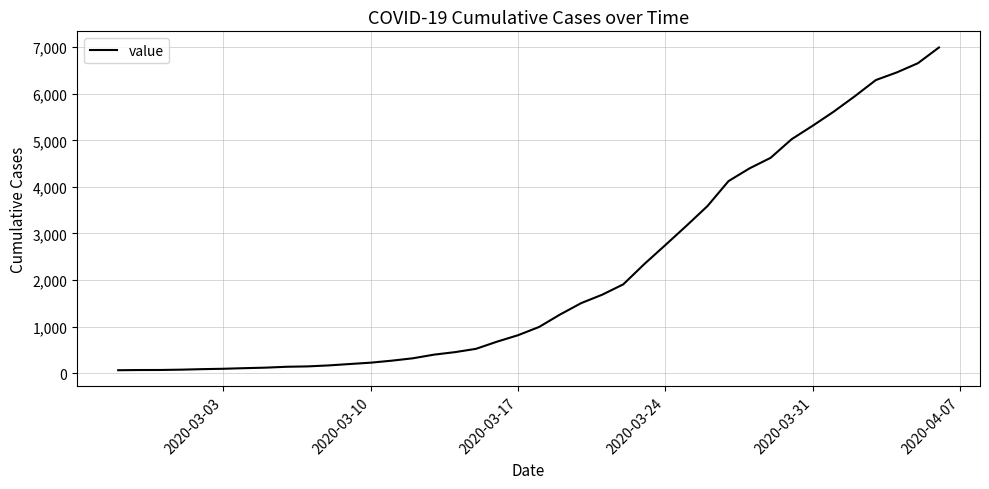

The value at 2020-03-10 is 226. True or false?

True